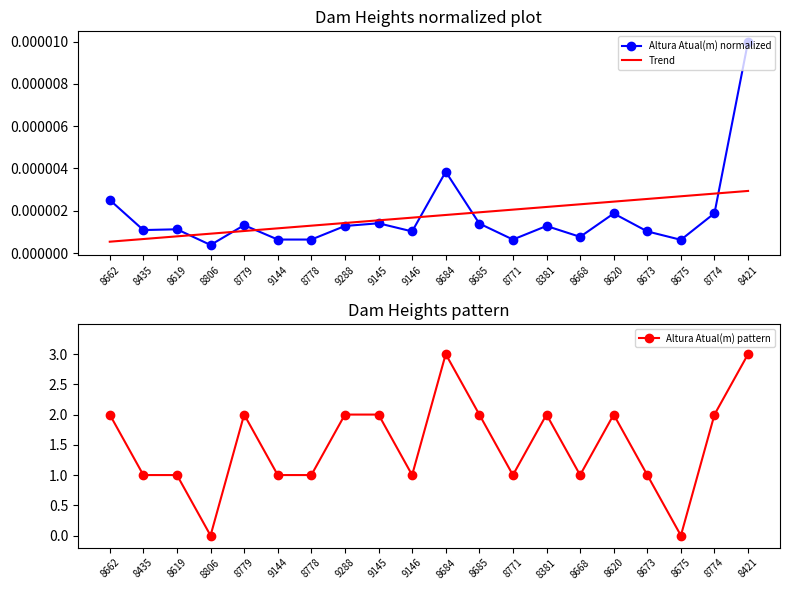

Is the value of Trend at 8684 greater than the value of Altura Atual(m) normalized at 9288?

Yes